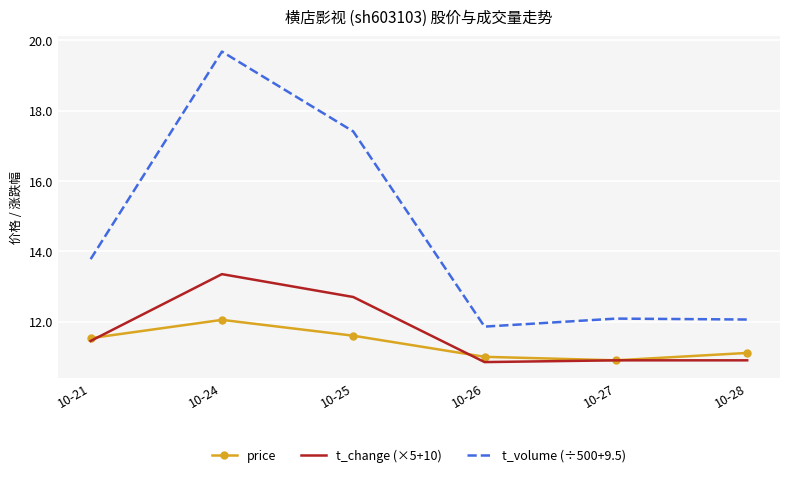

True or false: t_volume (÷500+9.5) has a value of 17.5 at 10-27.

False